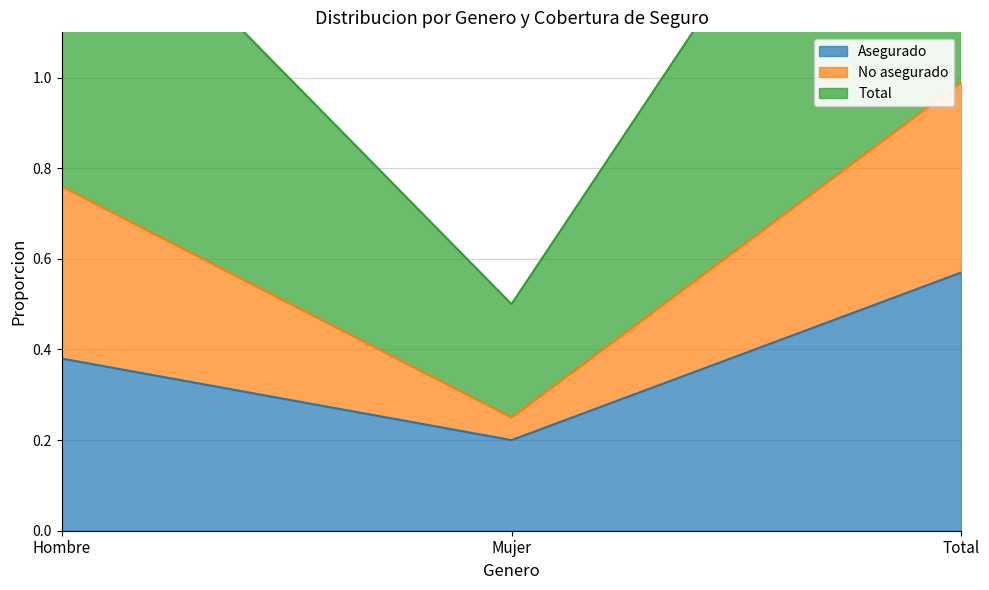

Between Total and Hombre, which is larger?

Total